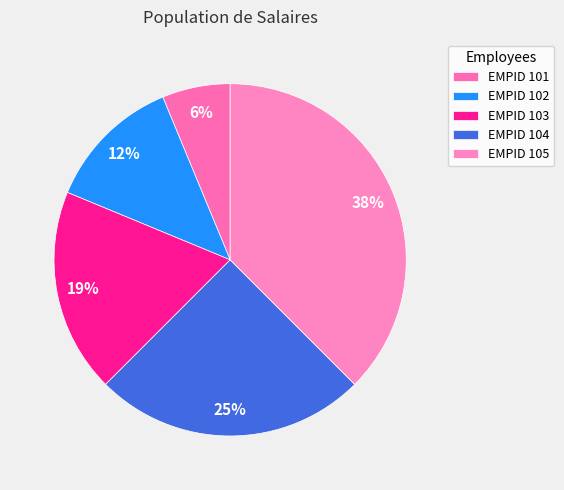

Which slice is the smallest?

EMPID 101